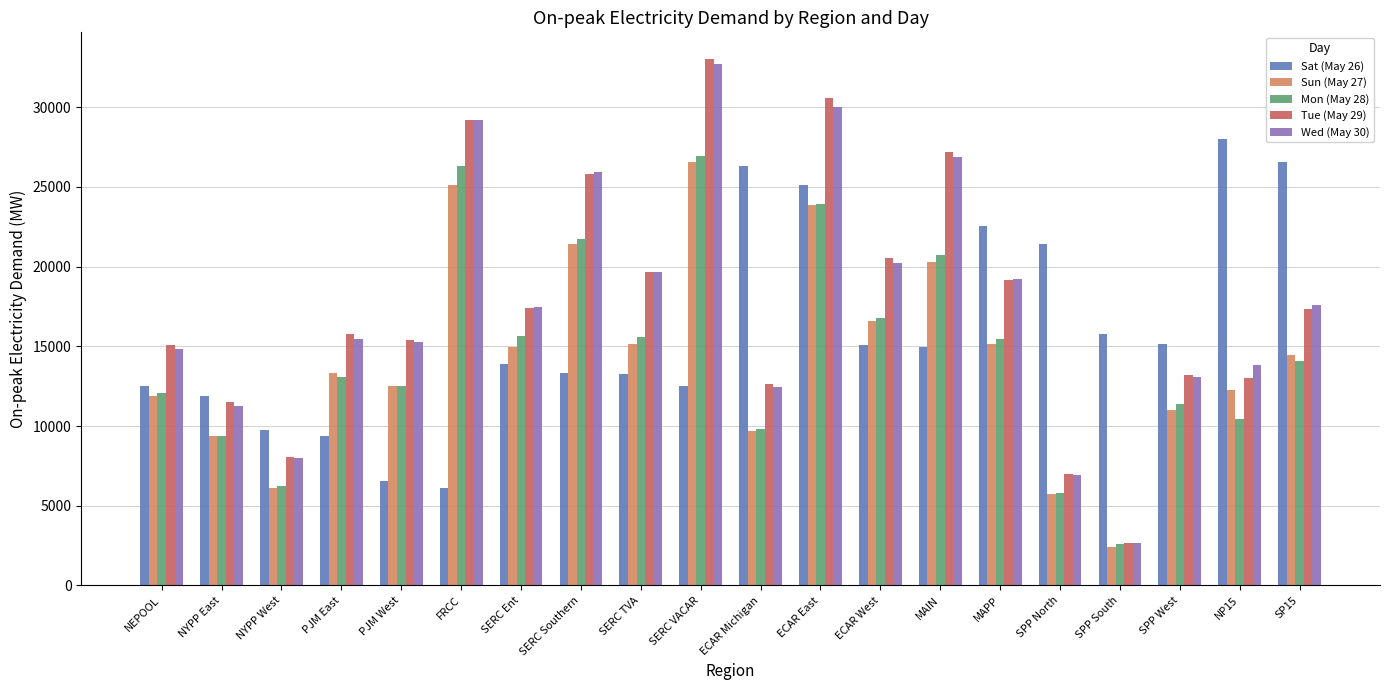

At which label does Mon (May 28) reach its peak?

SERC VACAR